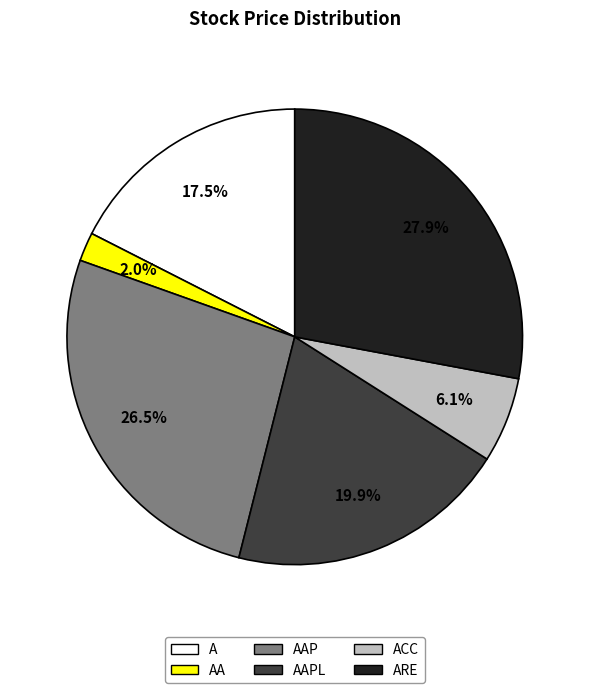

Is there a majority slice in this chart?

No